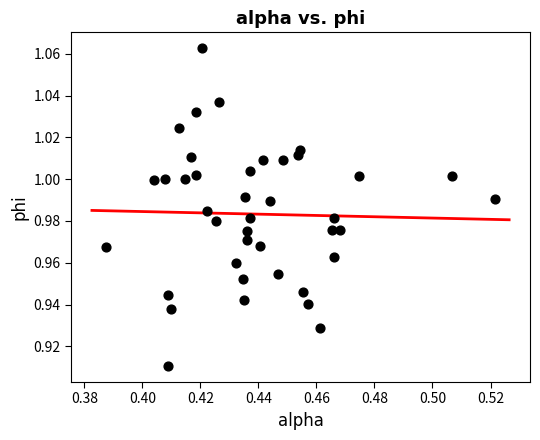

How many points are shown in the scatter plot?

40